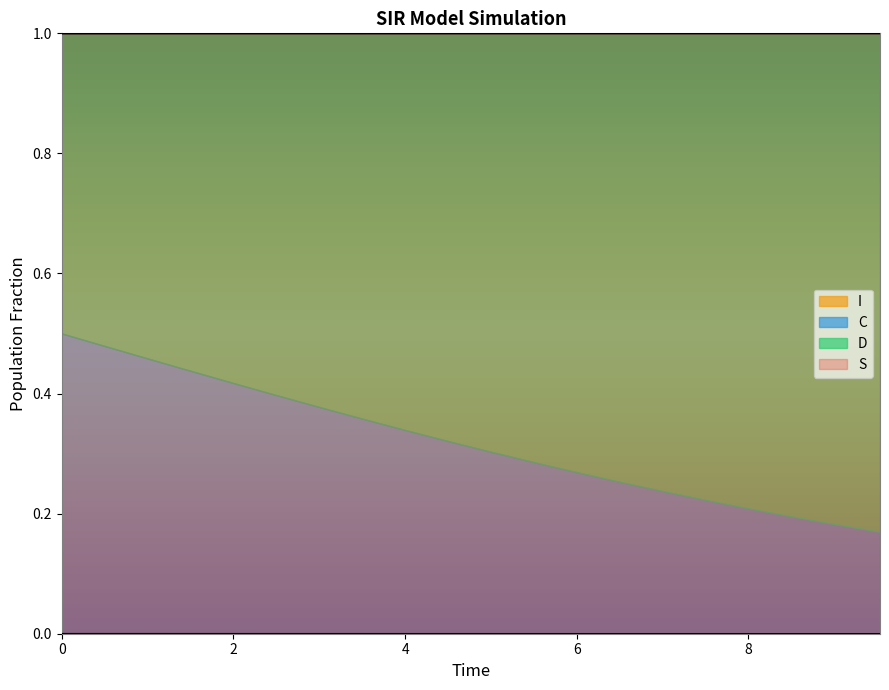

Which series has the largest total across all categories?

S